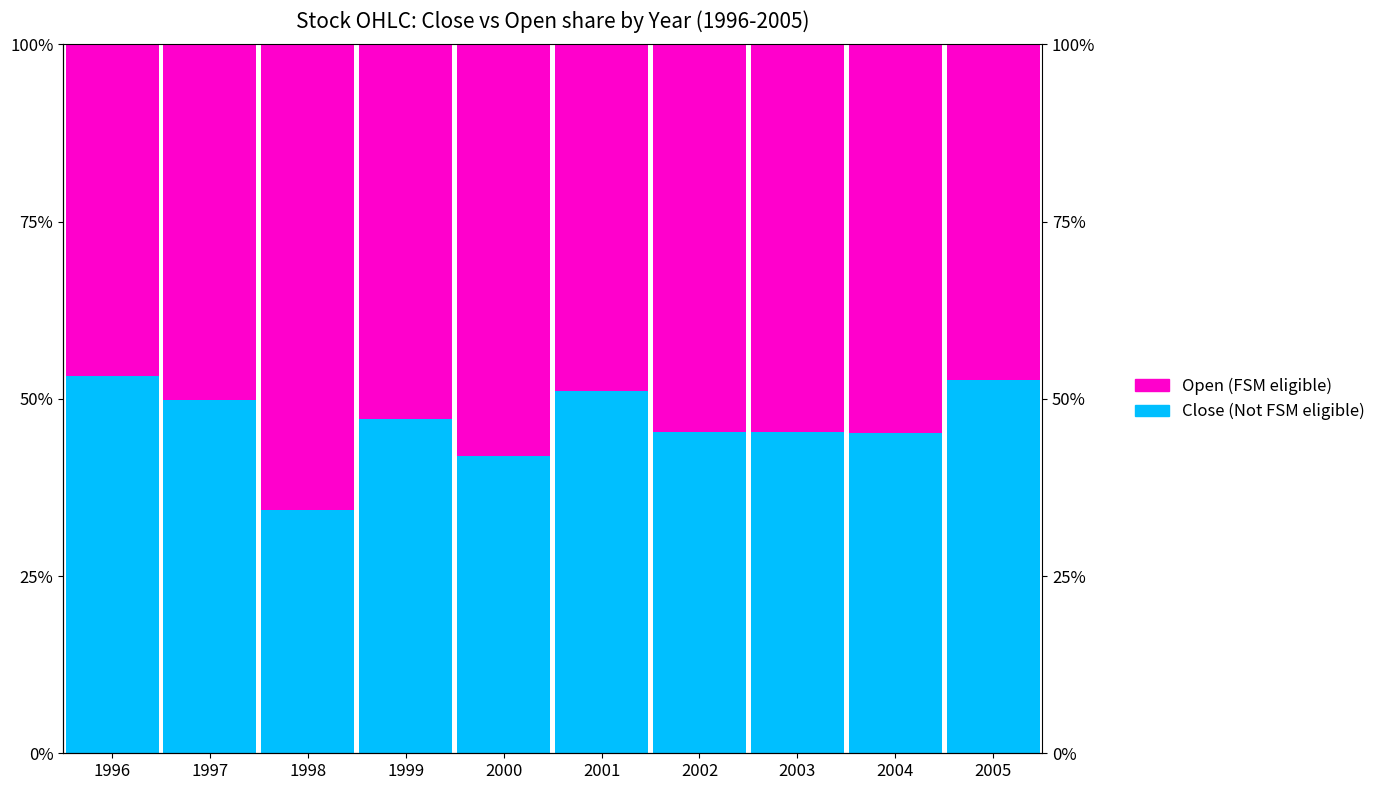

At which label is Open (FSM eligible) closest to 0?

1996